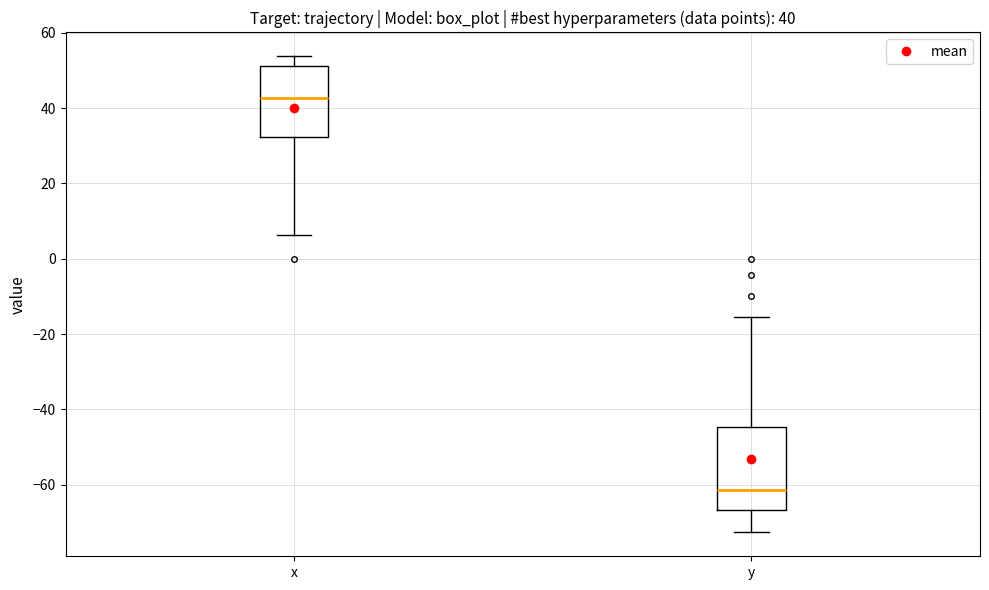

Which box's median line is the lowest?

y